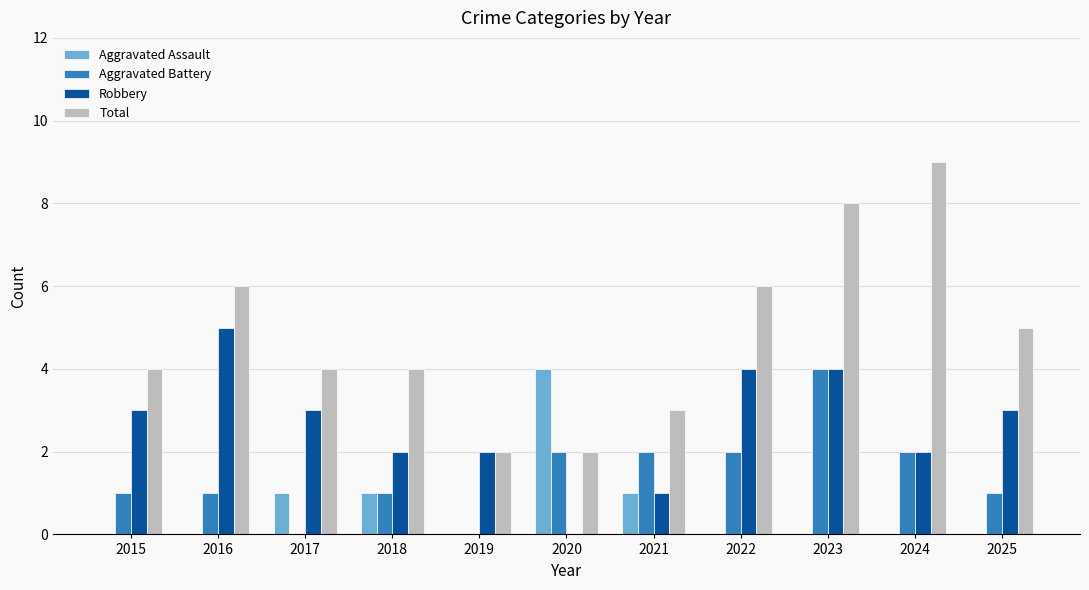

At which category is the sum across all series the highest?

2023